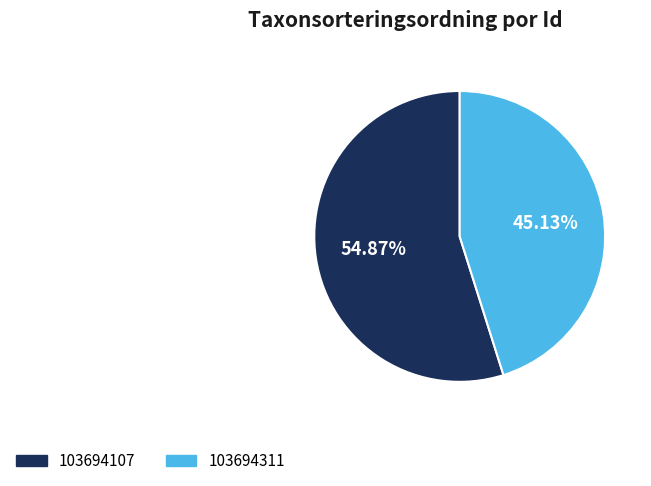

Which category accounts for the majority?

103694107